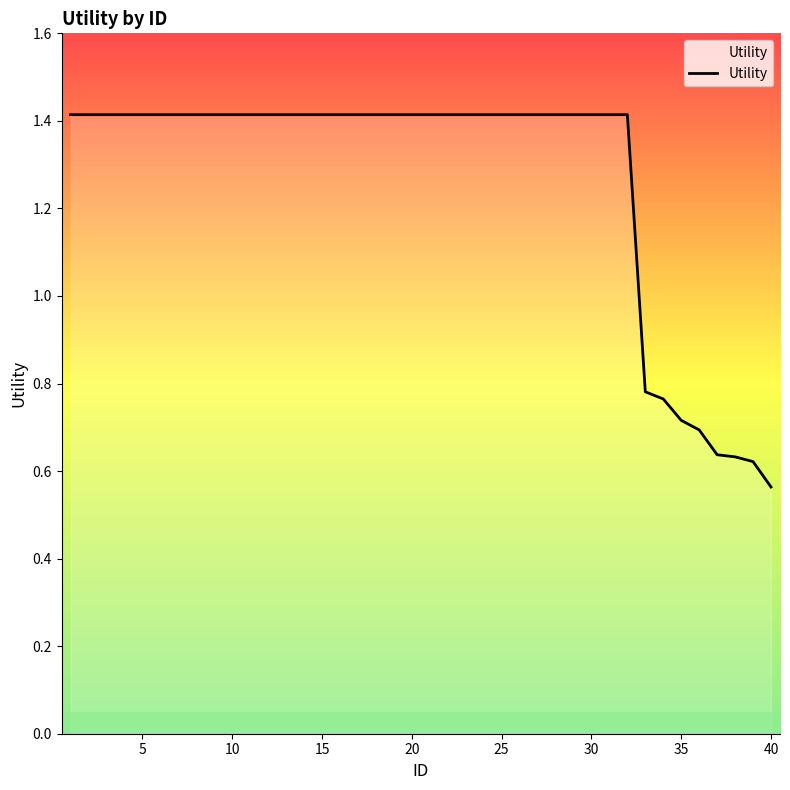

Is this an area chart (filled region under the line)?

No